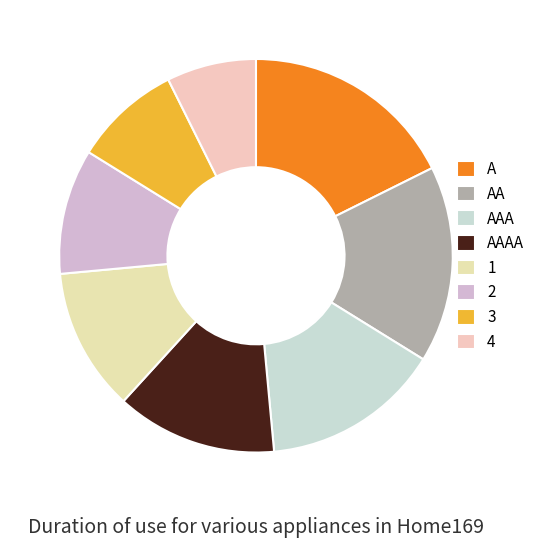

Which slice is the largest?

A